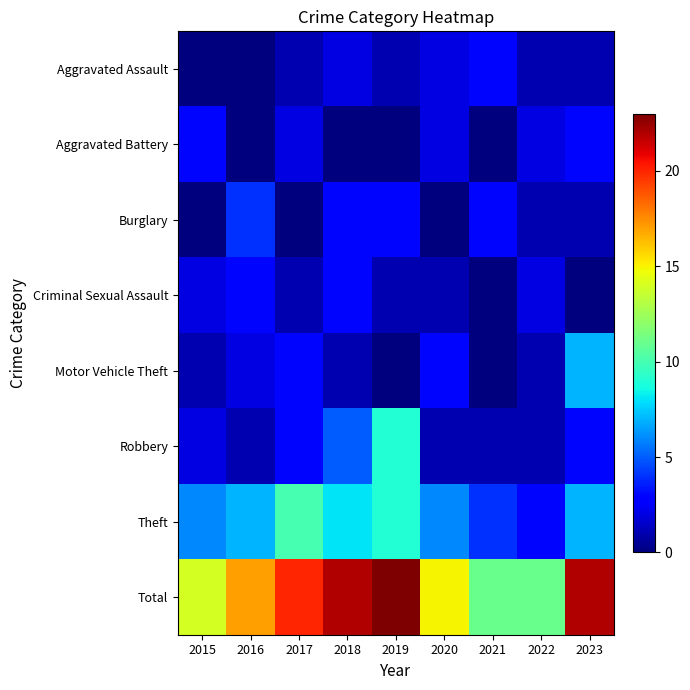

What is the spread (max minus min) of values at 2016?

17